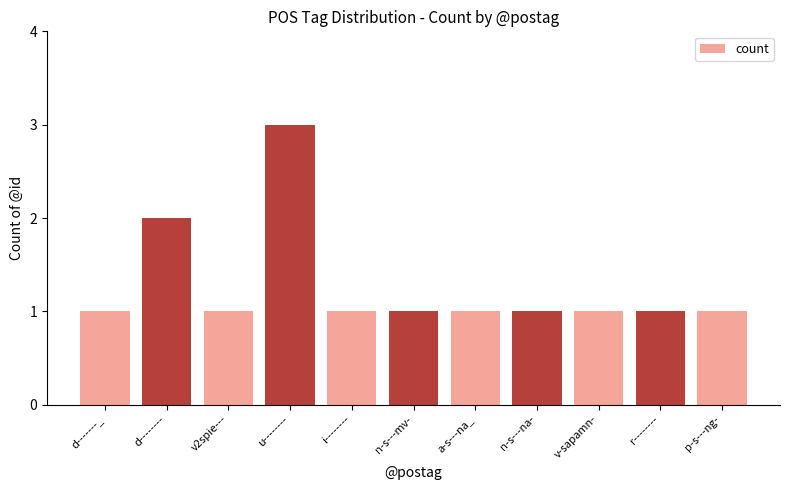

What value does the data have at u--------?

3